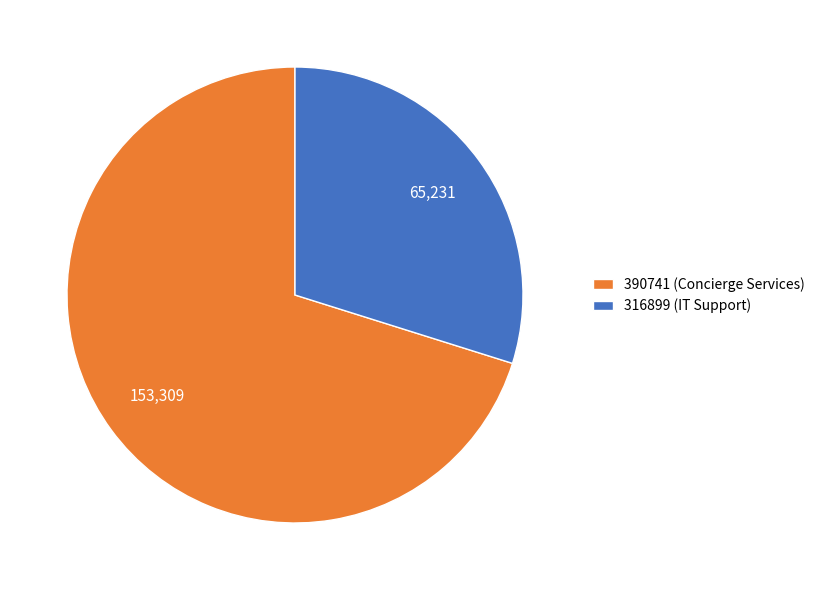

How many slices are in this pie chart?

2